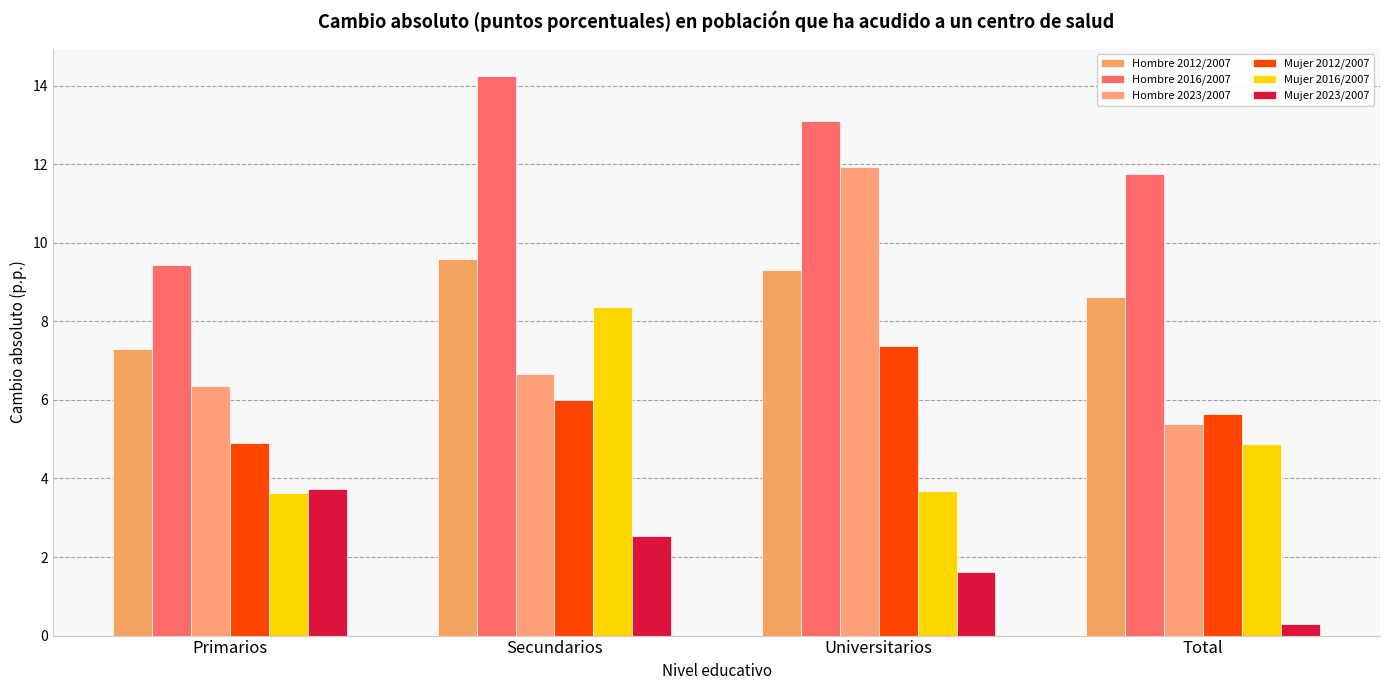

Reading left to right, list all the values displayed in this chart.

Hombre 2012/2007: Primarios=7.3	Secundarios=9.6	Universitarios=9.3	Total=8.6
Hombre 2016/2007: Primarios=9.4	Secundarios=14.2	Universitarios=13.1	Total=11.7
Hombre 2023/2007: Primarios=6.3	Secundarios=6.7	Universitarios=11.9	Total=5.4
Mujer 2012/2007: Primarios=4.9	Secundarios=6.0	Universitarios=7.4	Total=5.6
Mujer 2016/2007: Primarios=3.6	Secundarios=8.4	Universitarios=3.7	Total=4.9
Mujer 2023/2007: Primarios=3.7	Secundarios=2.5	Universitarios=1.6	Total=0.3